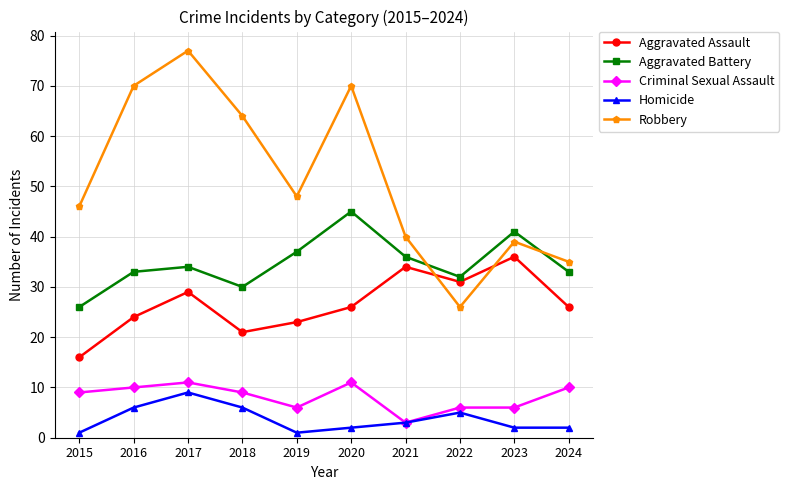

What is the approximate value of Criminal Sexual Assault at 2016?

10